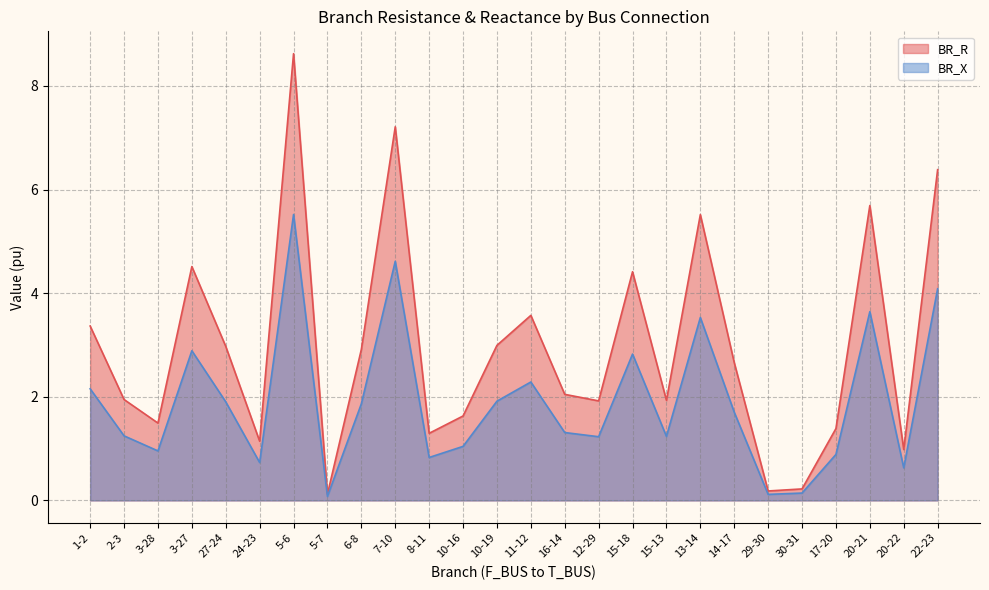

How many lines are shown in the chart?

2